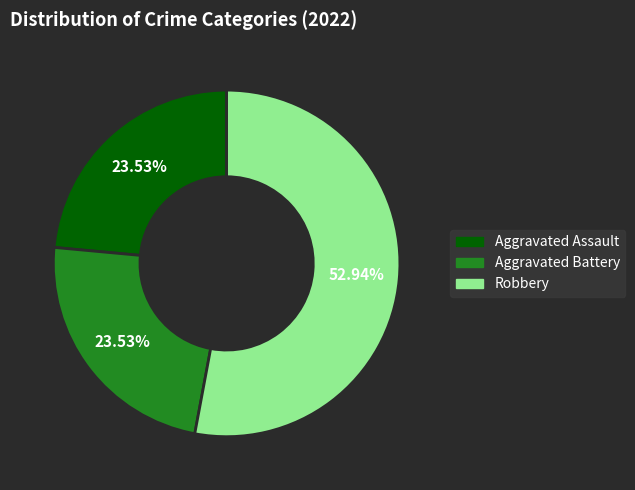

Does any single category account for the majority?

Yes